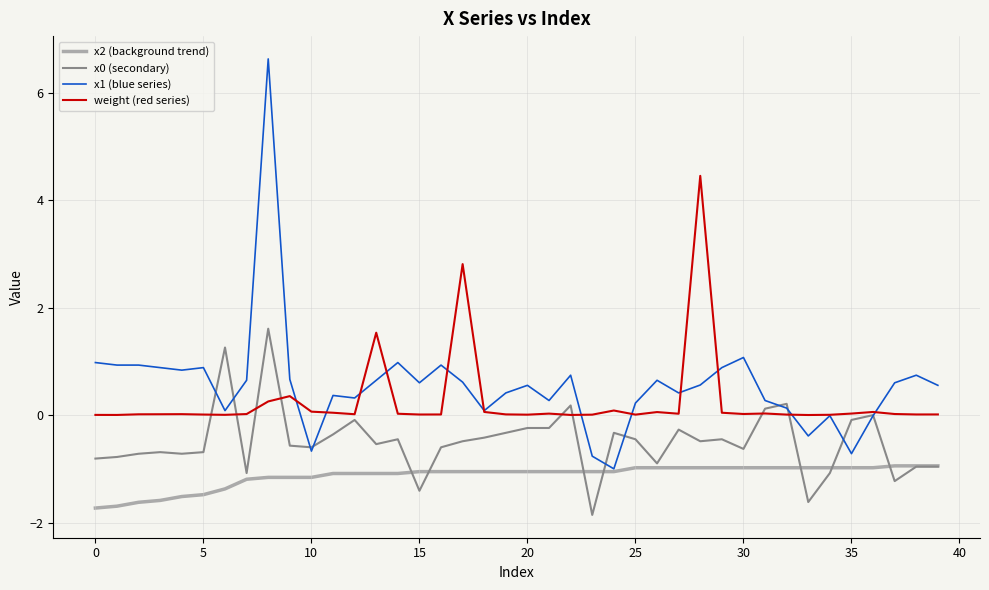

What is the minimum value shown in the chart?

-1.9